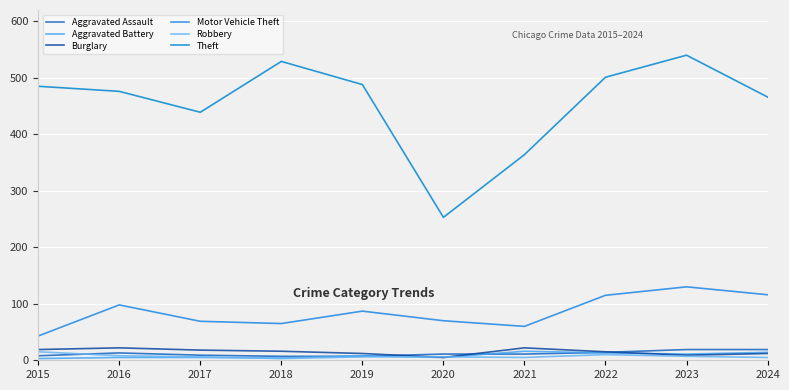

Is the value of Robbery at 2024 greater than the value of Burglary at 2023?

No